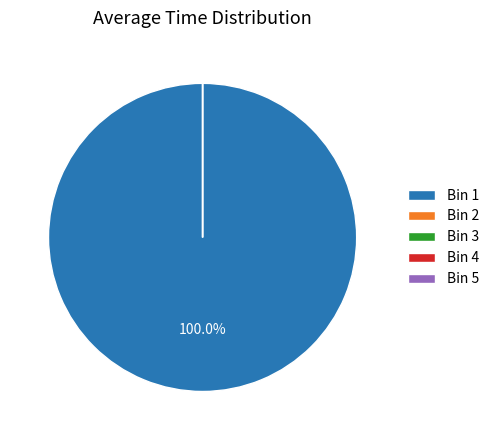

To the nearest percent, what is the average slice percentage?

20%